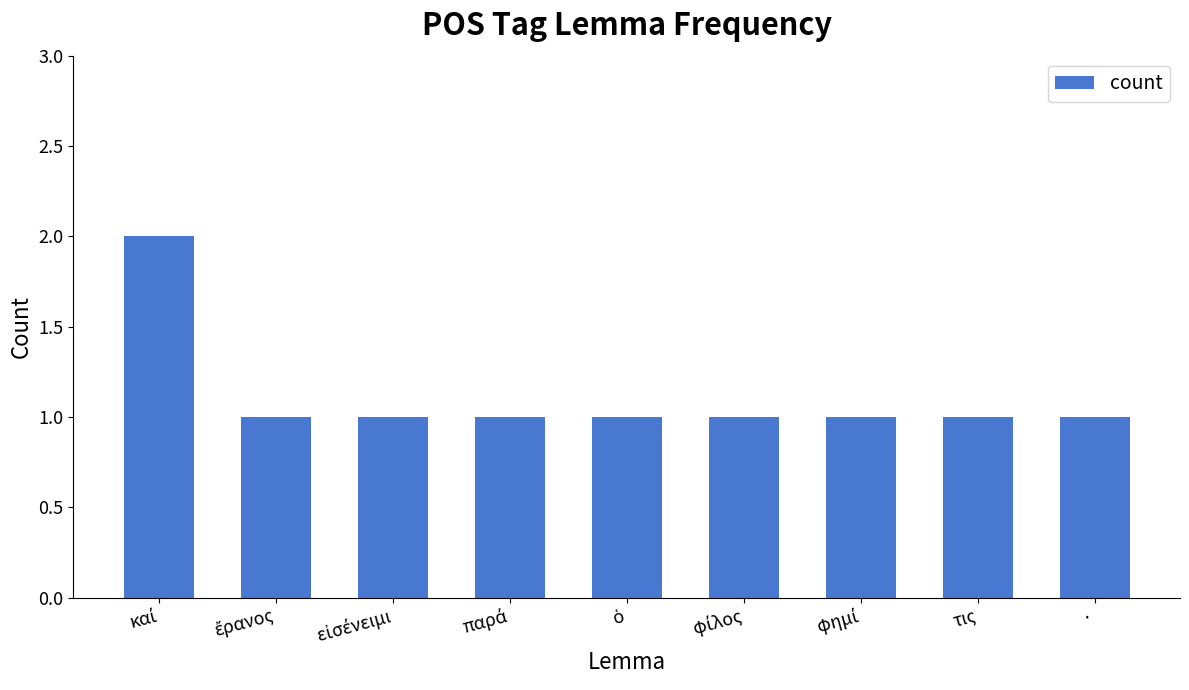

Are the bars grouped side by side (vs. stacked)?

No